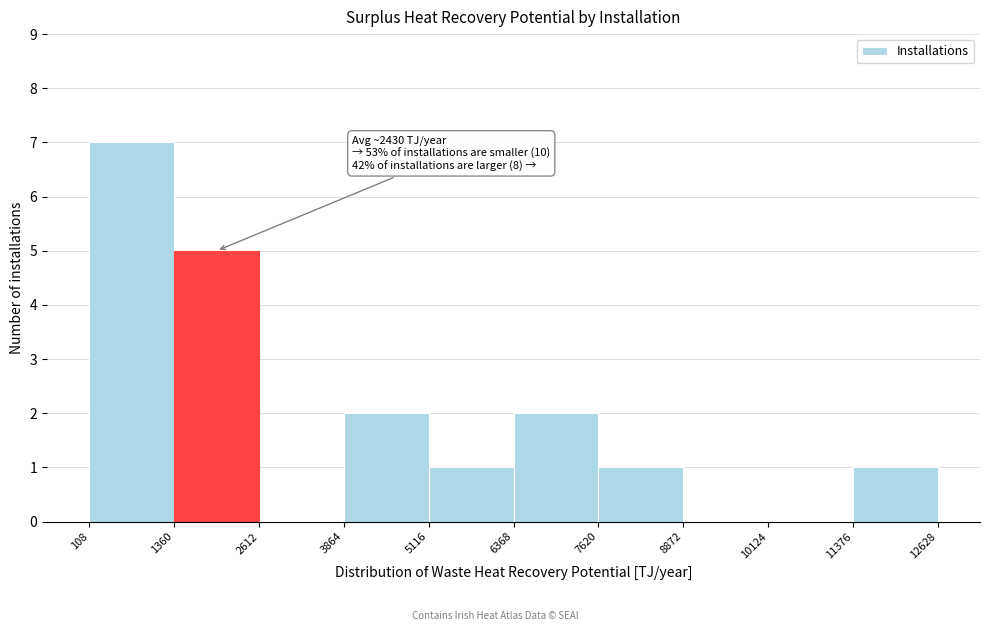

Which range on the x-axis has the tallest bar?

108 to 1360